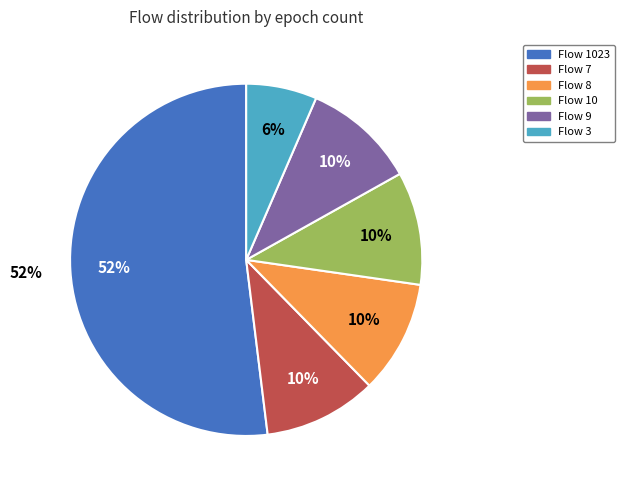

What is the smallest slice in the pie chart?

3